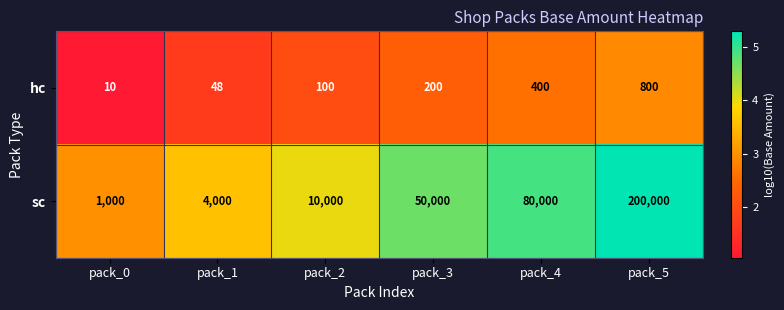

What is the sum of the hc values at pack_2 and pack_3?

300